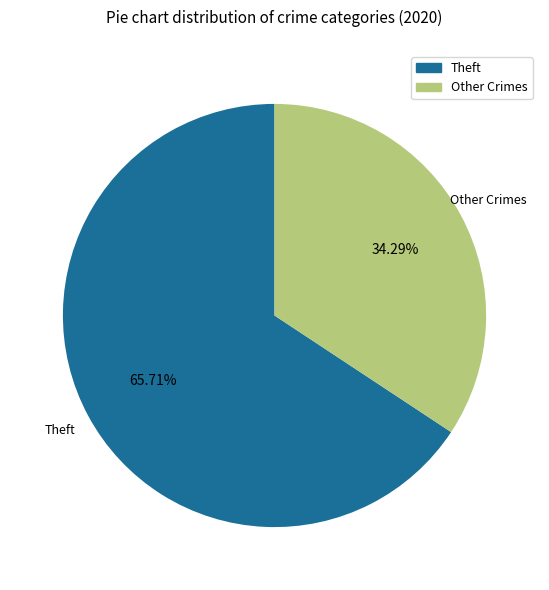

To the nearest percent, what is the difference between the largest and smallest slice percentages?

31%